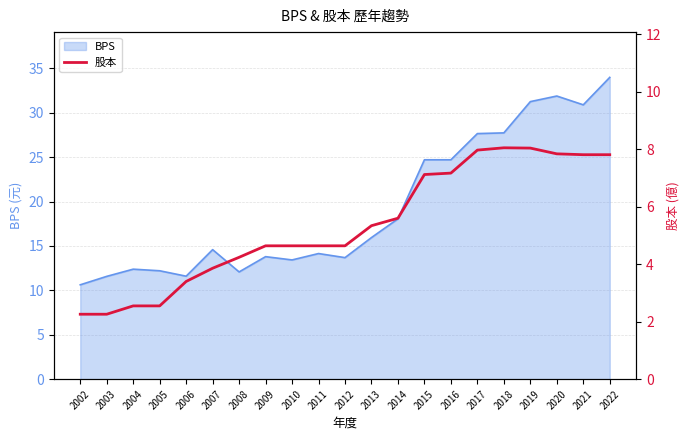

What is the minimum value for BPS?

10.6